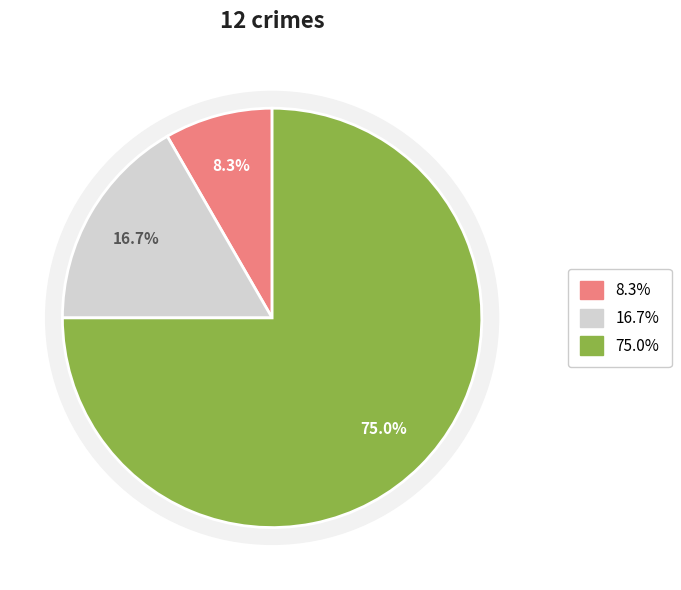

To the nearest percent, what is the difference between the Aggravated Assault and Criminal Sexual Assault slice percentages?

8%